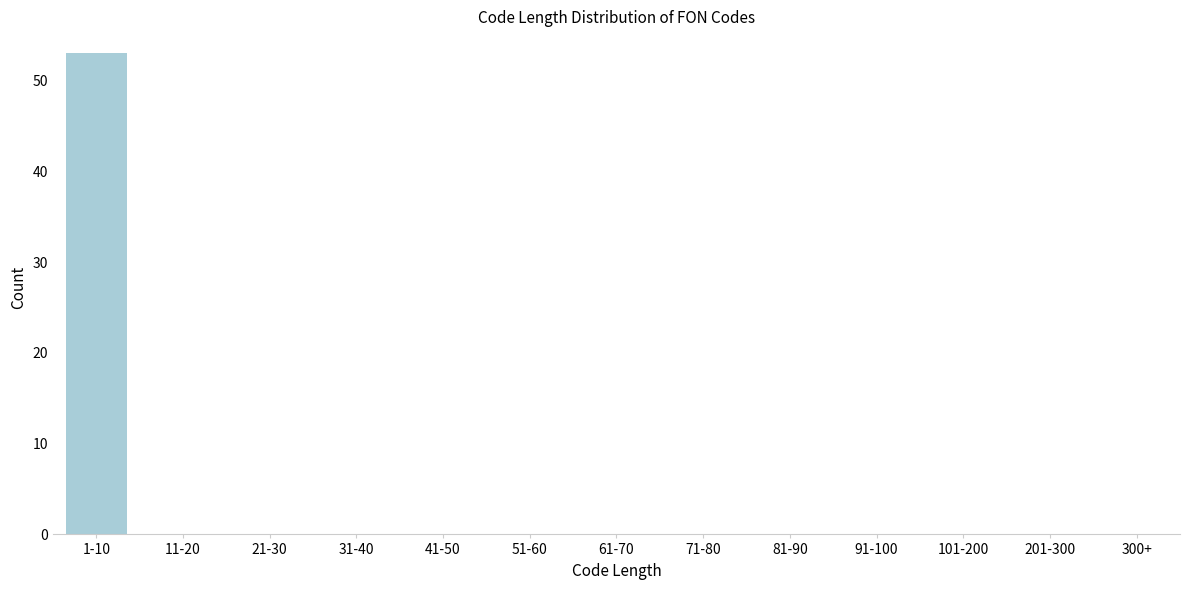

Reading left to right, transcribe all the data shown in this chart.

1-10=53	11-20=0	21-30=0	31-40=0	41-50=0	51-60=0	61-70=0	71-80=0	81-90=0	91-100=0	101-200=0	201-300=0	300+=0